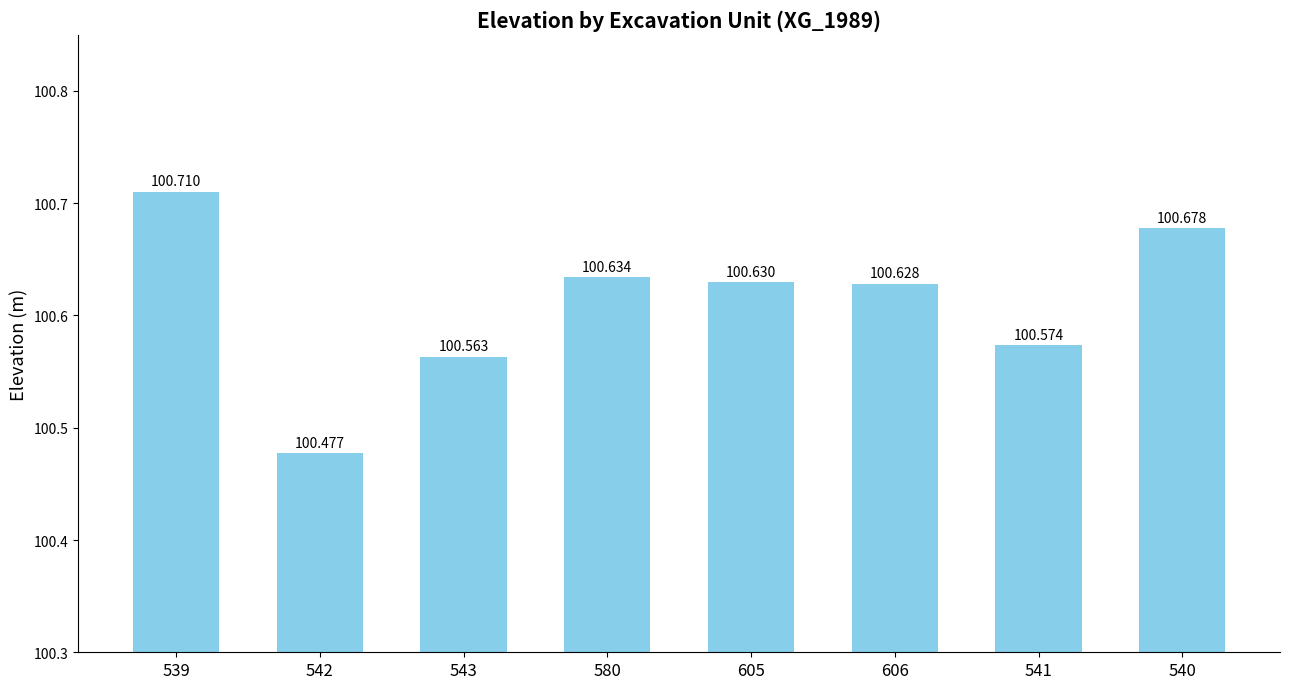

List the labels in order of value, largest first.

539, 540, 580, 605, 606, 541, 543, 542